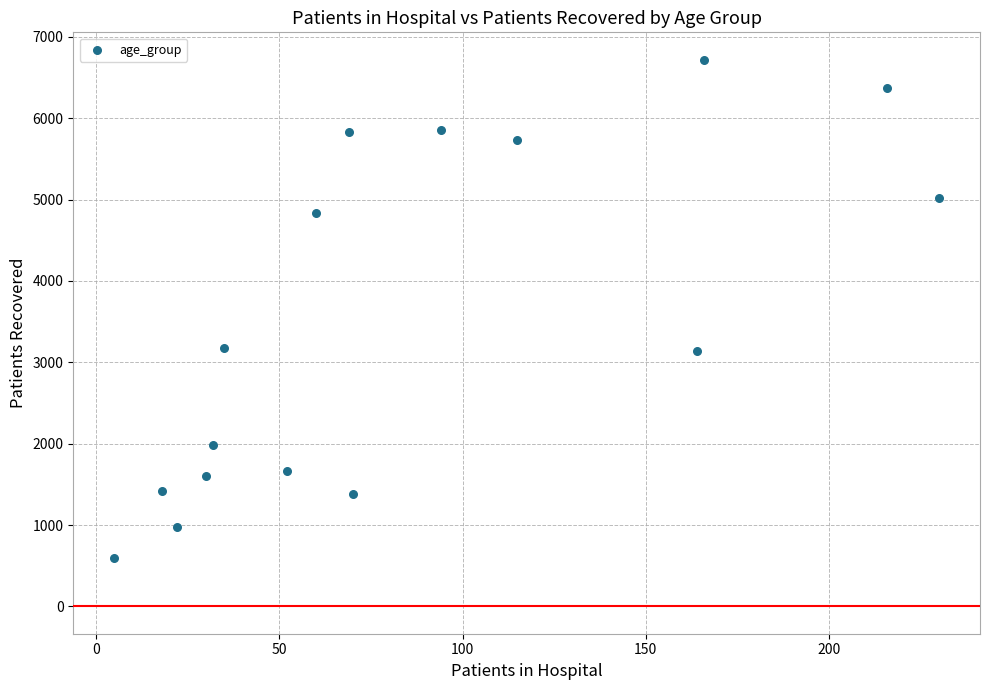

What is the range of Y values (max minus min)?

6127